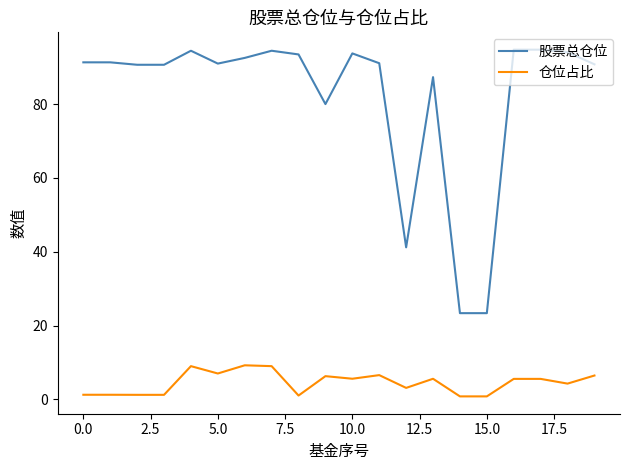

True or false: 股票总仓位 has more than 0 points higher than both neighbors.

True